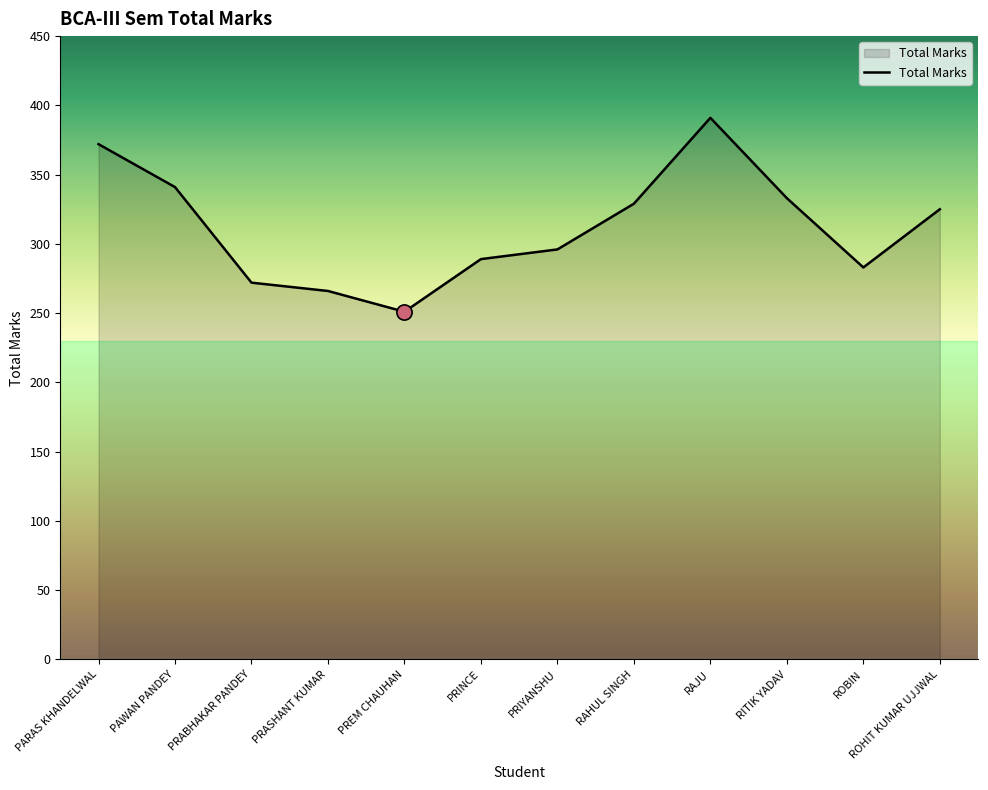

What is the change in value from PREM CHAUHAN to RITIK YADAV?

+82